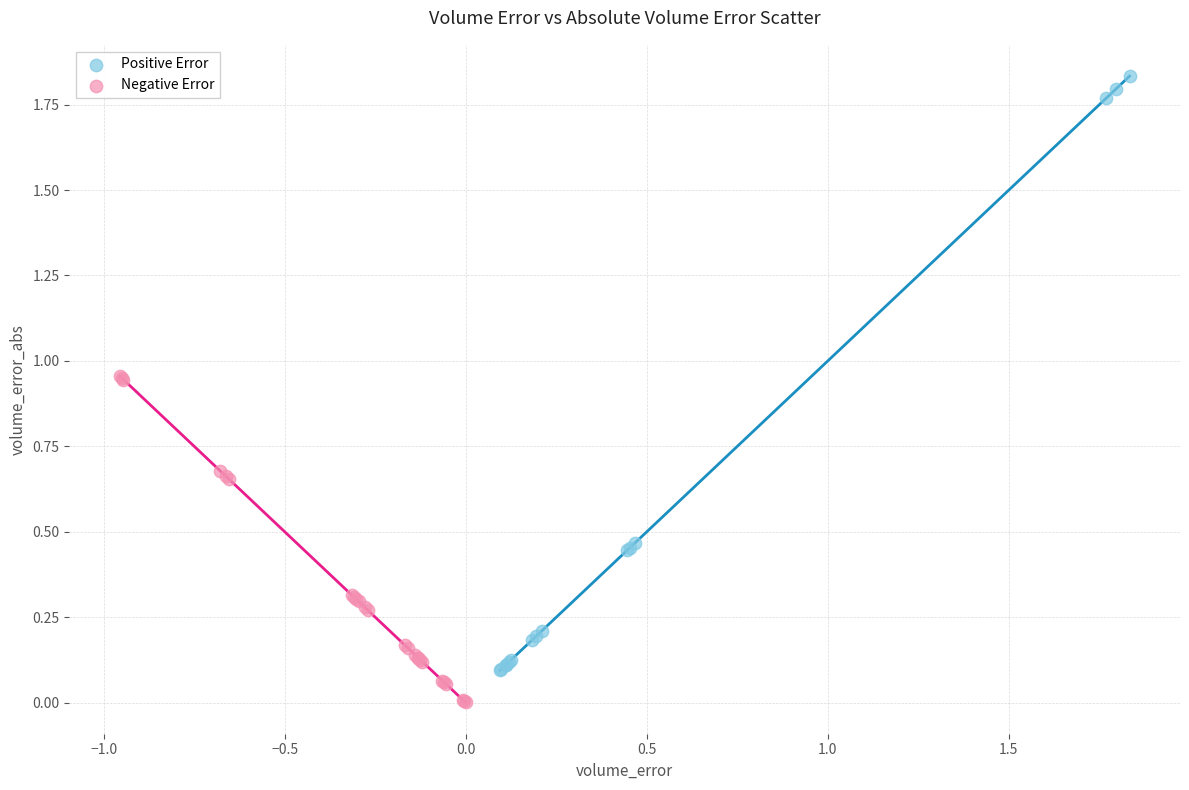

Which series reaches the minimum Y coordinate?

Negative Error